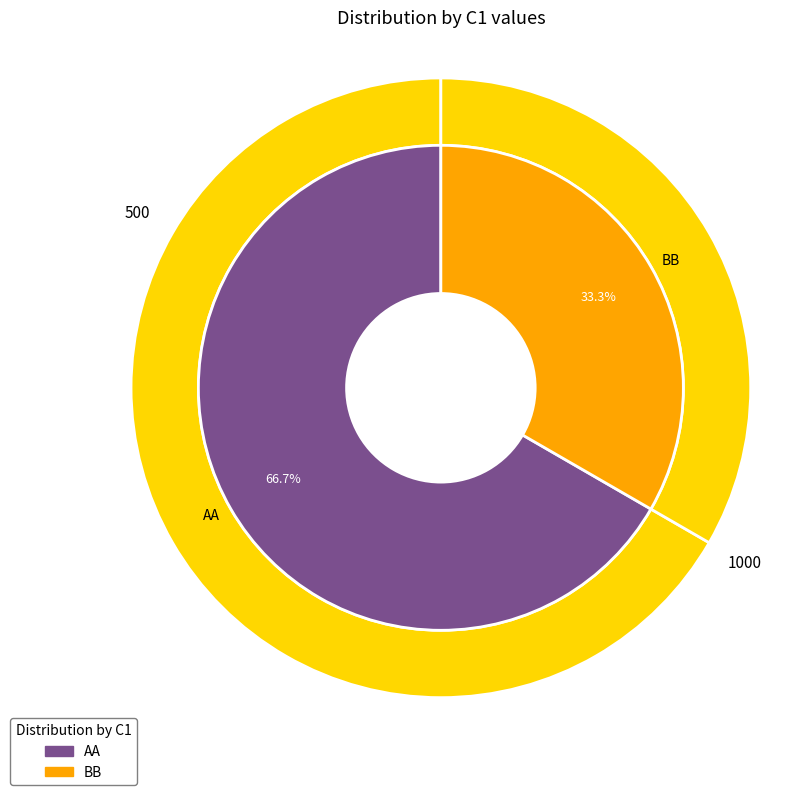

Which category accounts for the majority?

AA